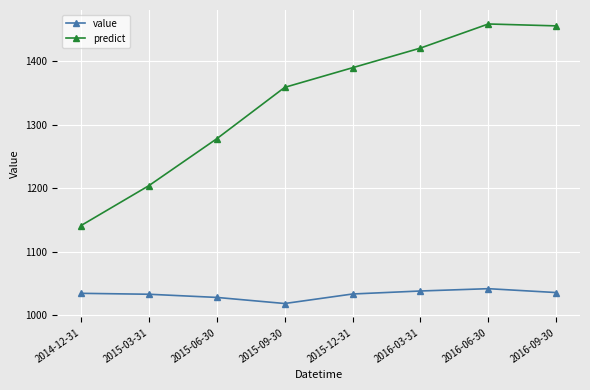

True or false: predict and value cross at least once.

False